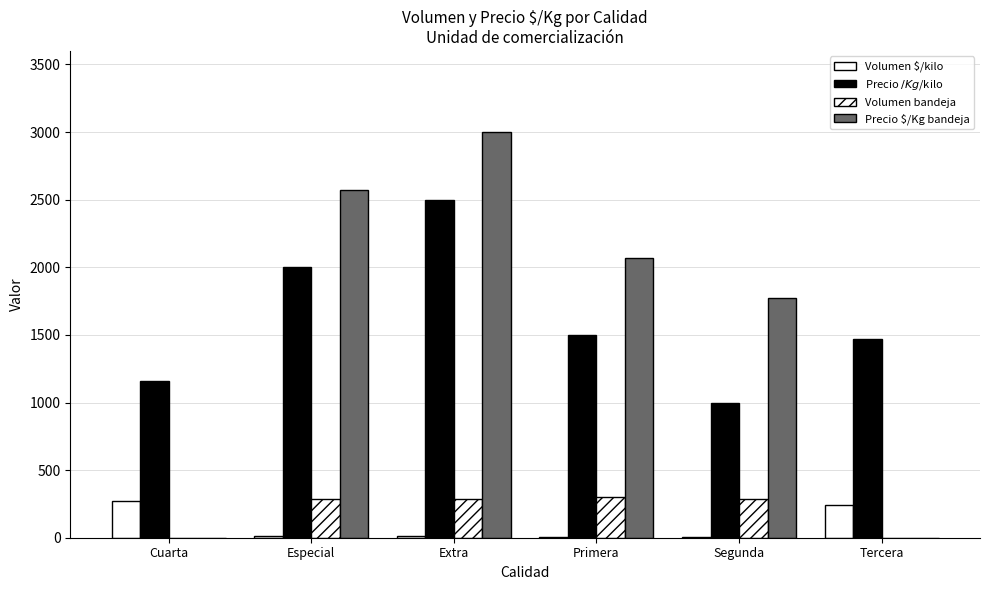

How many data points does each series have?

6